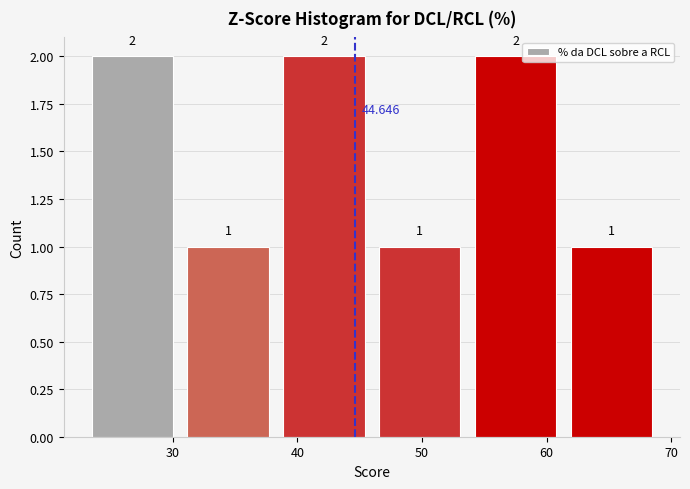

Reading left to right, transcribe this chart: for each bar, give the range it covers on the x-axis and its height. The bar edges are not printed on the chart, so give them approximately, as read against the axis.

23 to 31: 2.000
31 to 38: 1.000
38 to 46: 2.000
46 to 54: 1.000
54 to 61: 2.000
61 to 69: 1.000